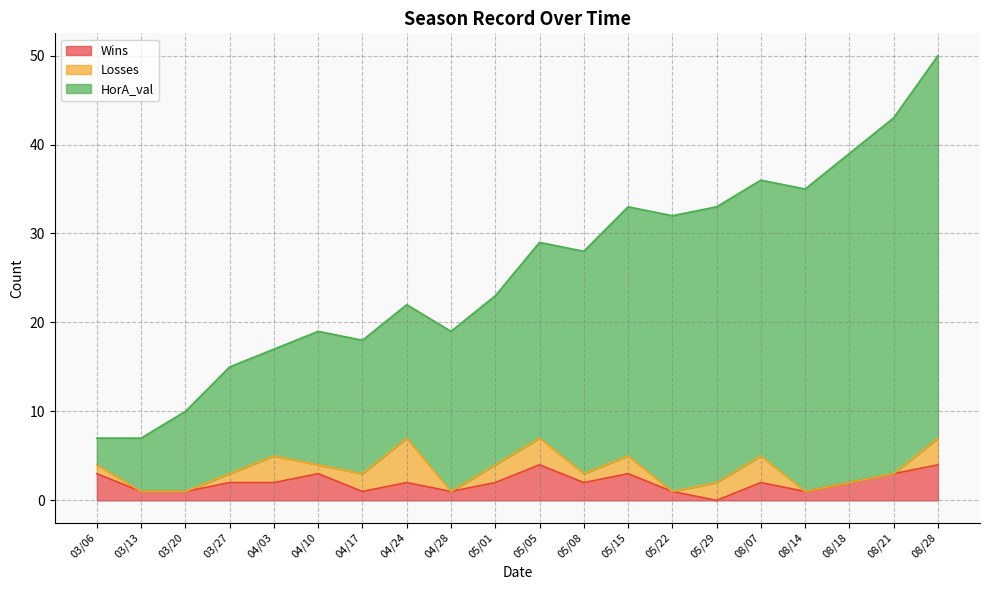

What is the maximum value for Wins?

4